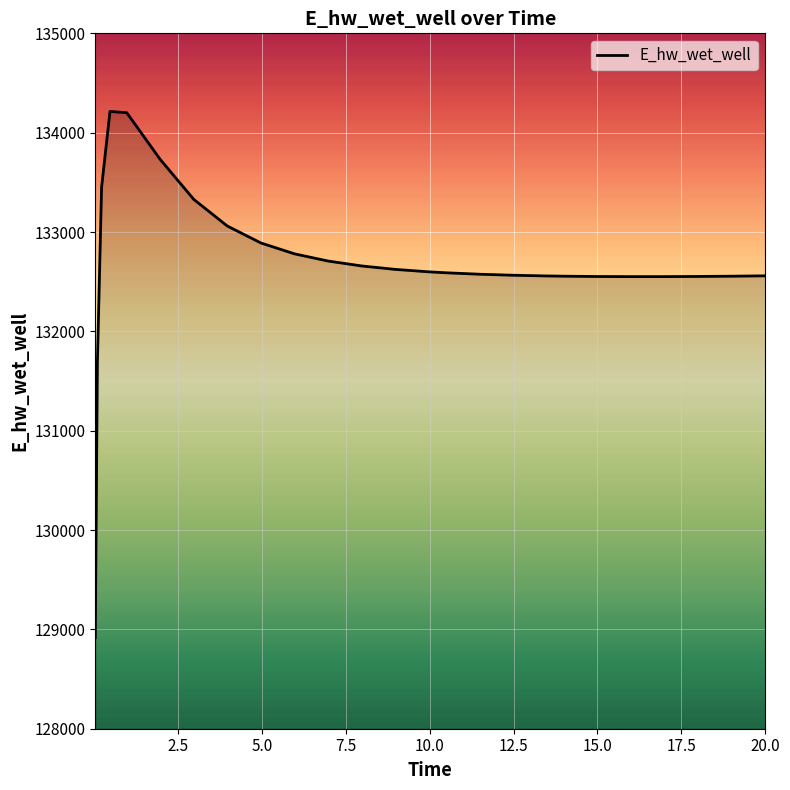

What is the difference between the maximum and minimum values?

5297.3